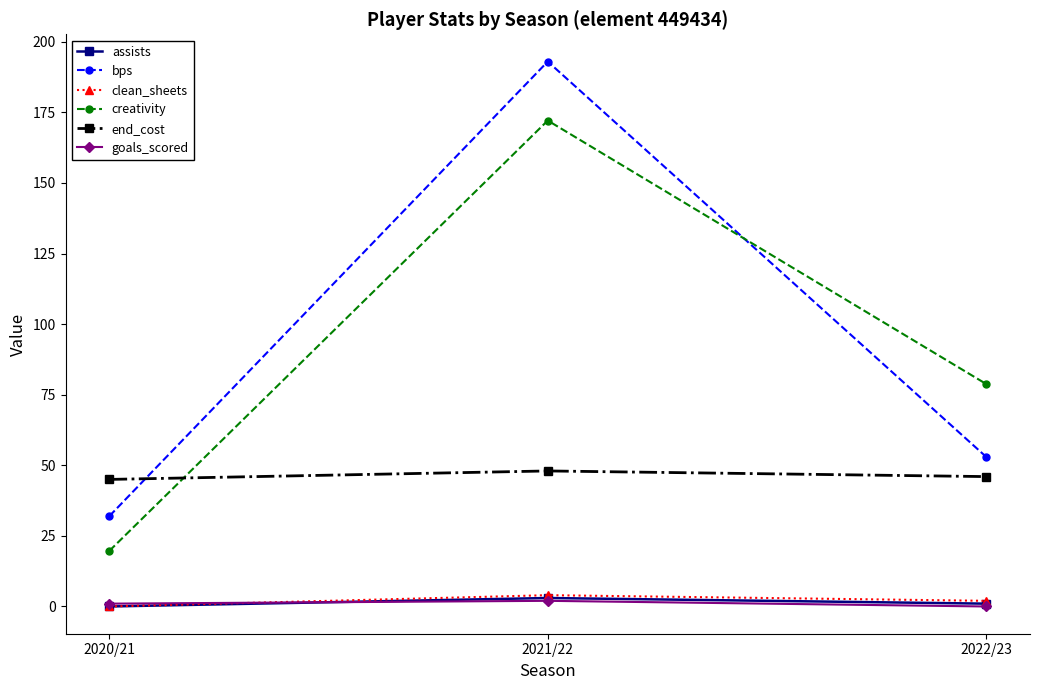

At which category is the sum across all series the highest?

2021/22